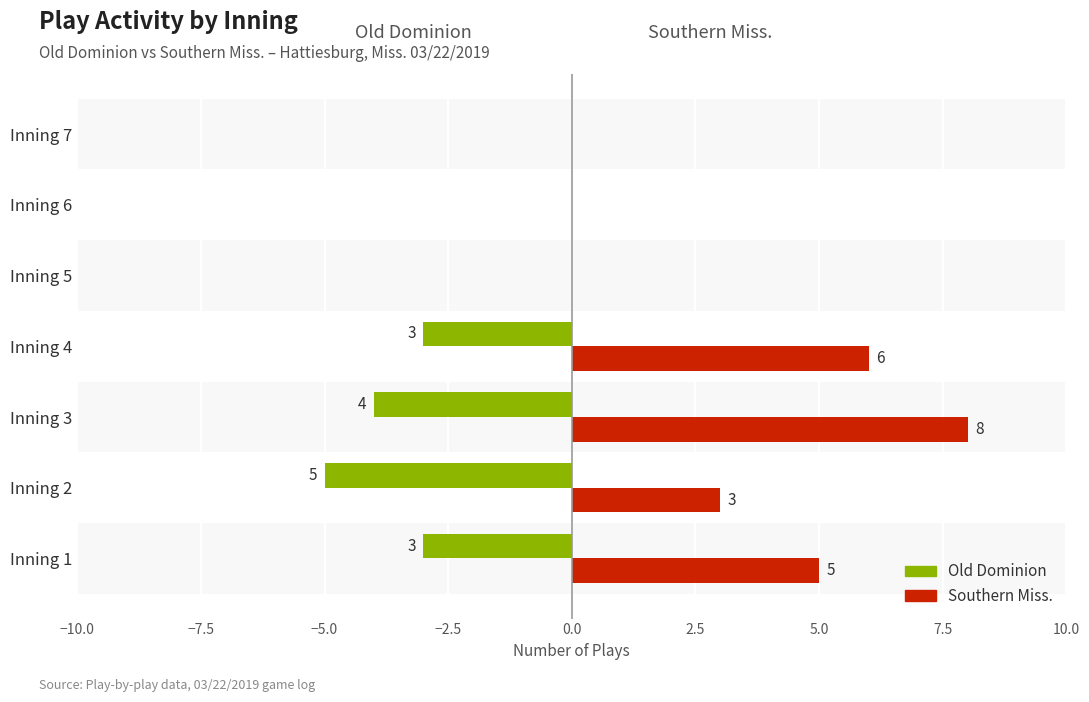

At which label does Southern Miss. reach its peak?

Inning 3